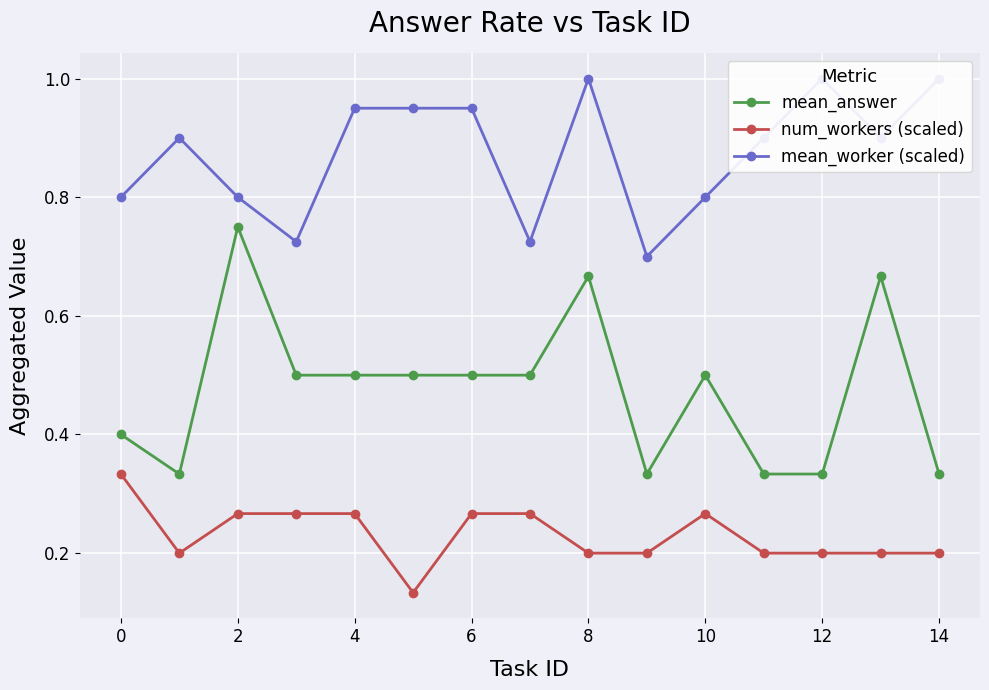

Count the mean_answer values in the range 0 to 1.

15